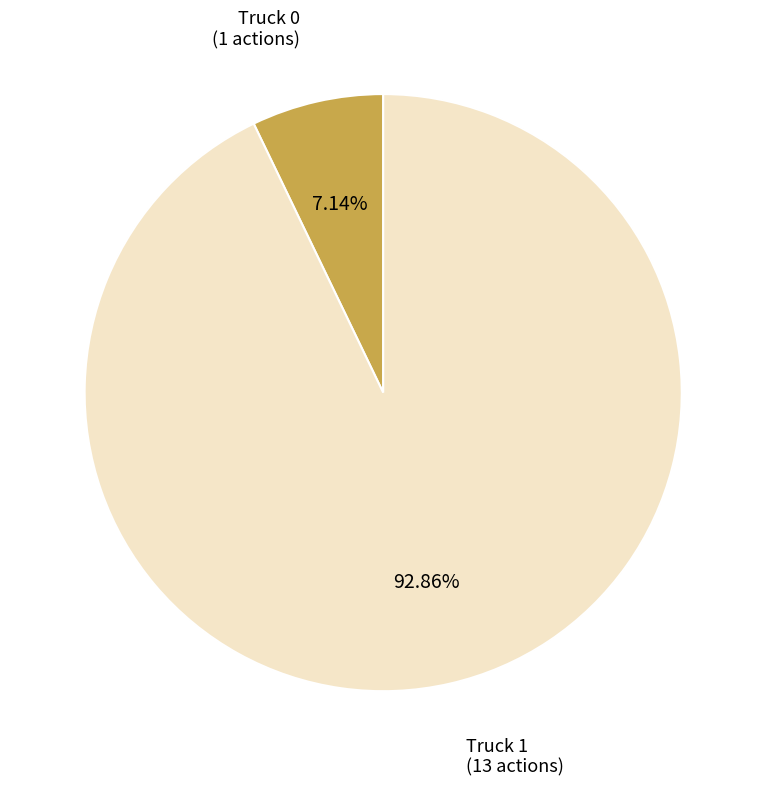

Does any single category account for the majority?

Yes